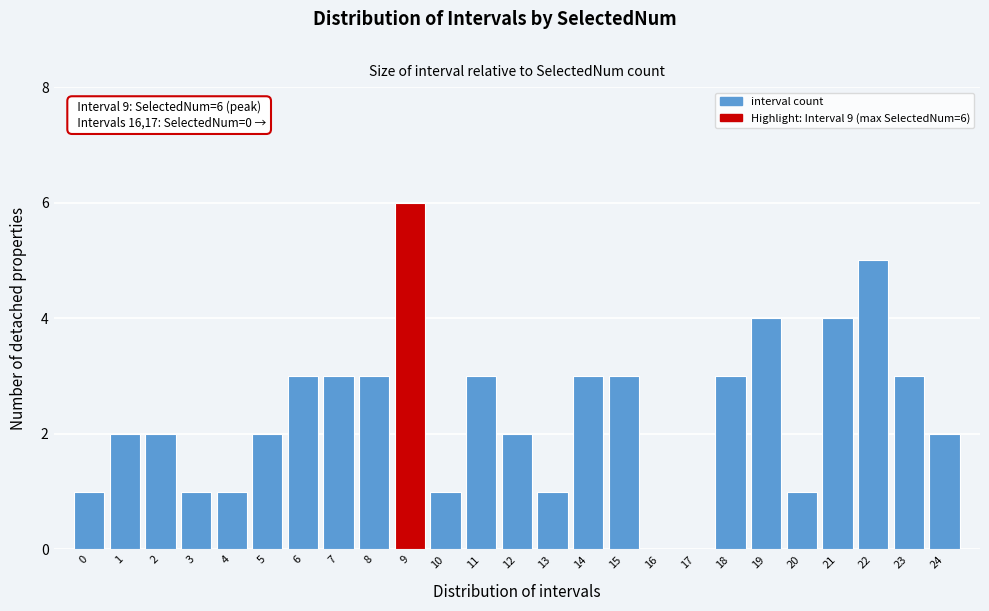

Reading right to left, transcribe all the data shown in this chart.

24=2	23=3	22=5	21=4	20=1	19=4	18=3	17=0	16=0	15=3	14=3	13=1	12=2	11=3	10=1	9=6	8=3	7=3	6=3	5=2	4=1	3=1	2=2	1=2	0=1